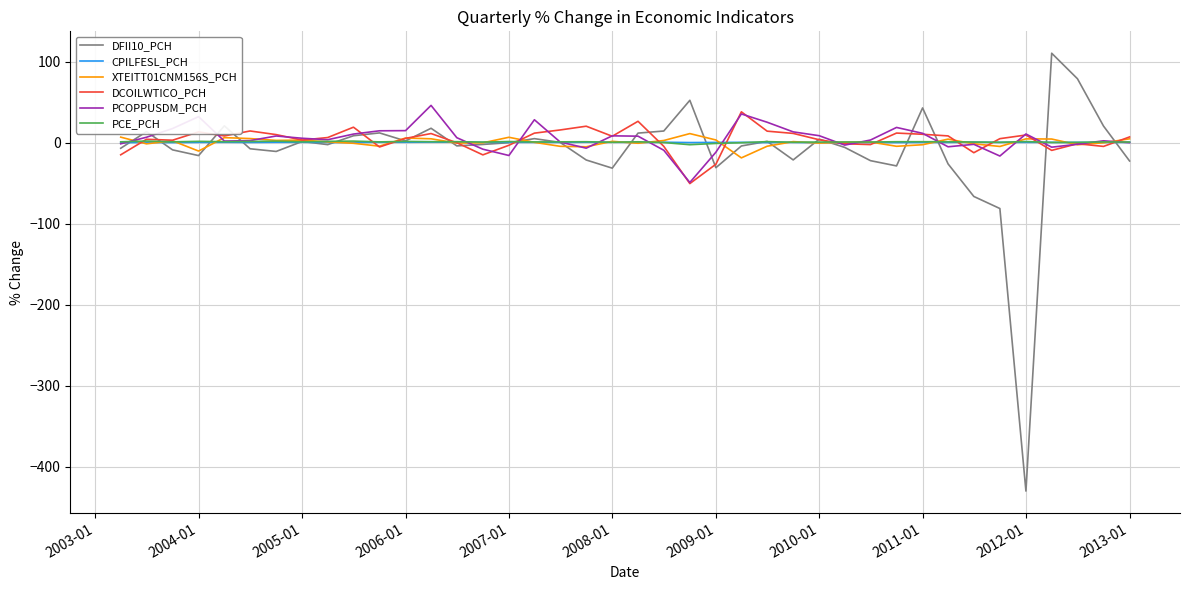

What is the minimum value shown in the chart?

-429.9